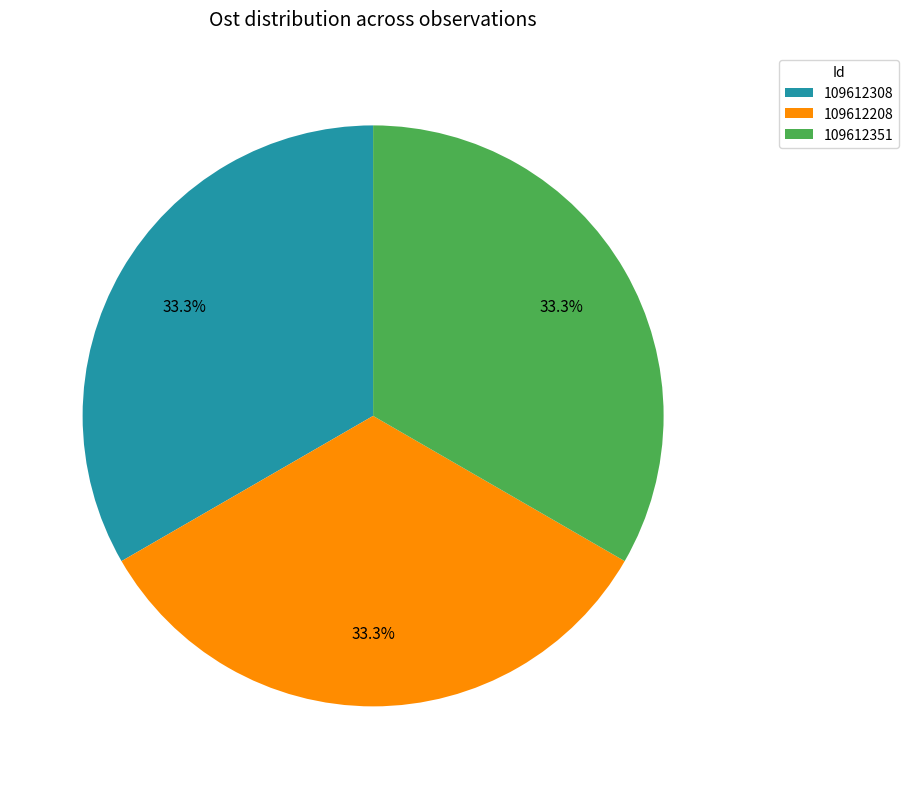

How many segments does this pie chart have?

3